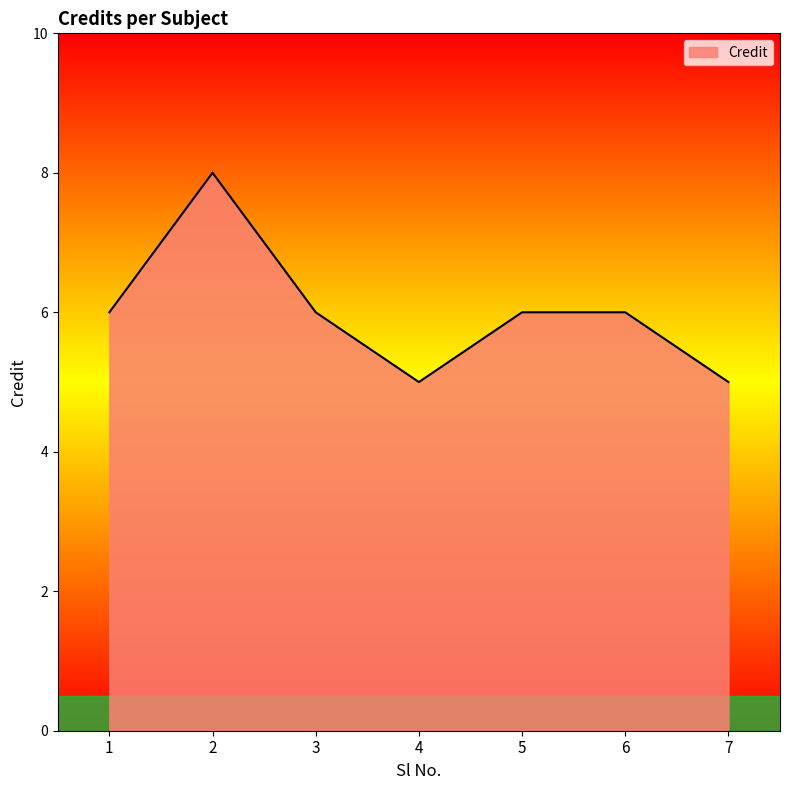

How many distinct data groups are displayed?

1